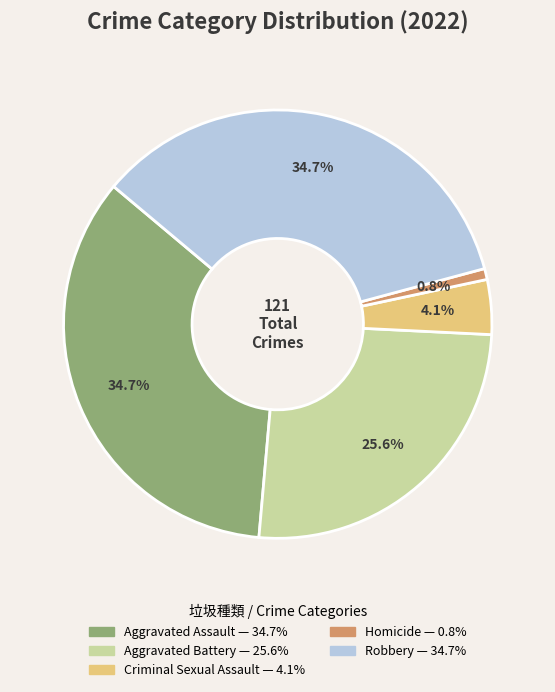

To the nearest percent, what is the difference between the largest and smallest slice percentages?

34%